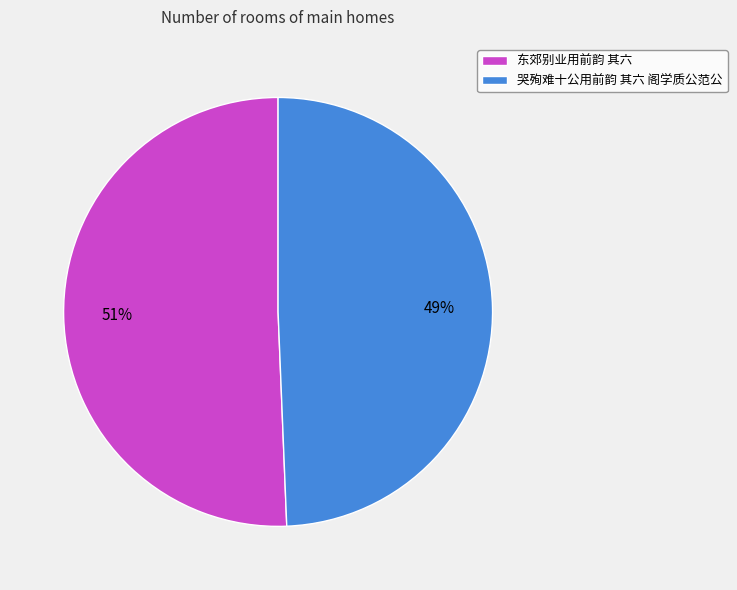

To the nearest percent, what is the combined percentage of 东郊别业用前韵 其六 and 哭殉难十公用前韵 其六 阁学质公范公?

100%